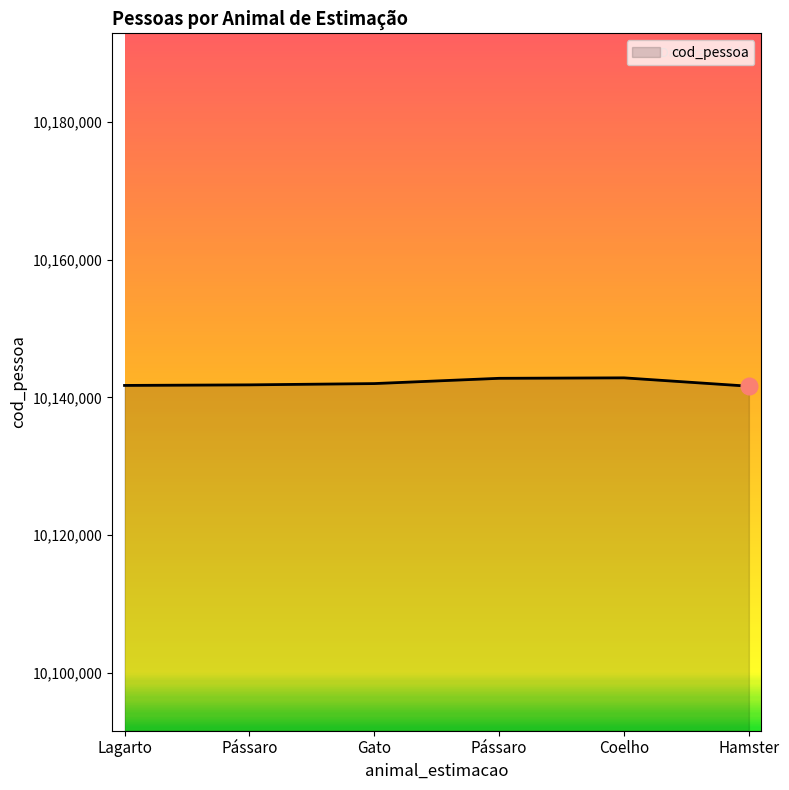

True or false: the data has more than 0 interior local peaks.

True